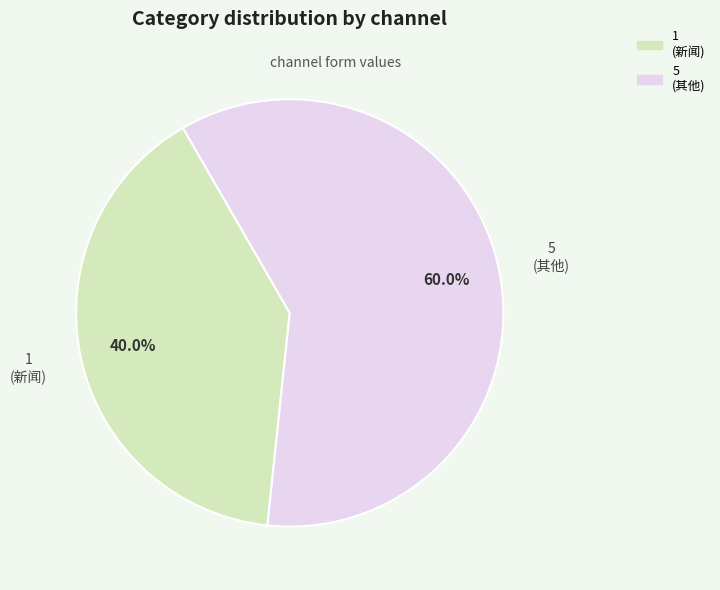

Does any single category account for the majority?

Yes